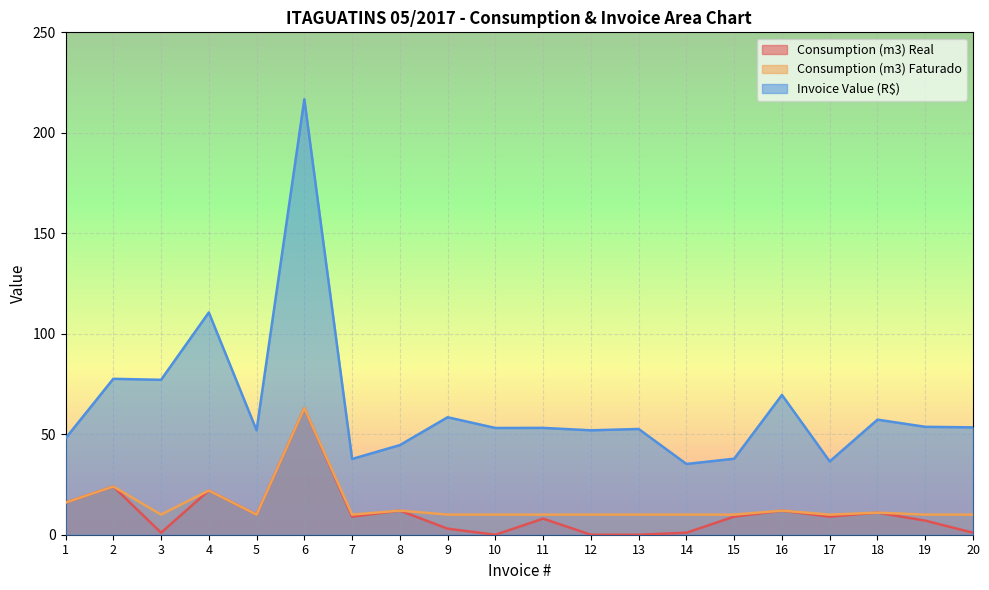

What is the approximate value of Consumption (m3) Real at 20?

1.0